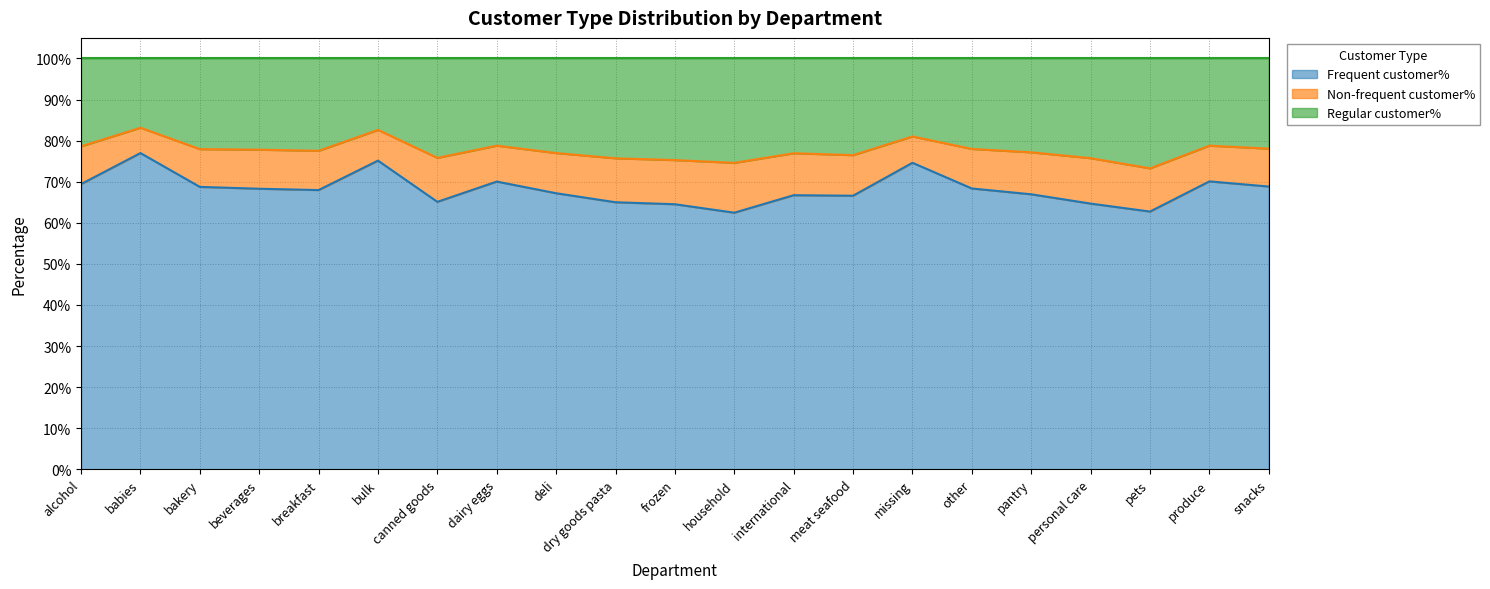

Does the chart display data point markers on the line(s)?

No